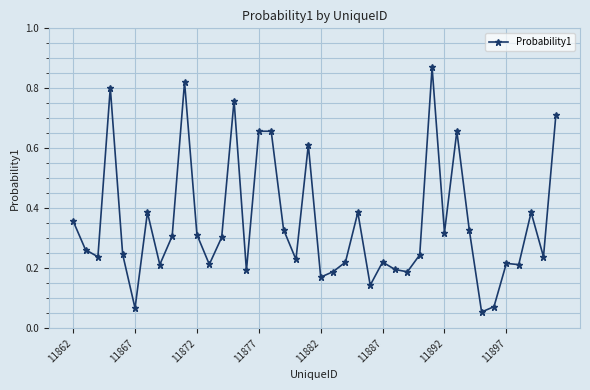

True or false: the data has more than 2 interior local peaks.

True